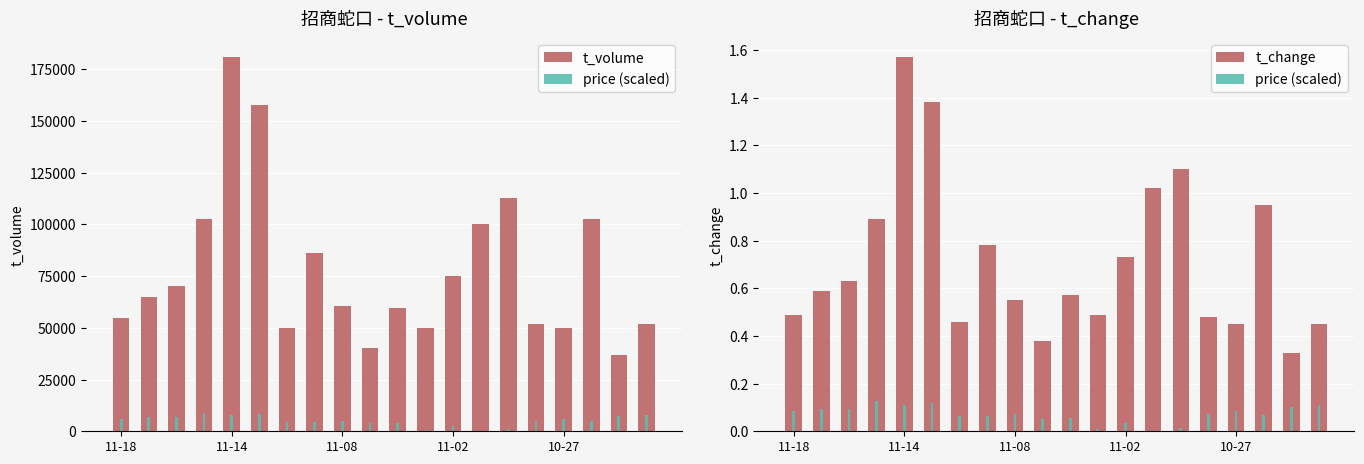

What is the difference between the highest and lowest values at 9?

40406.9